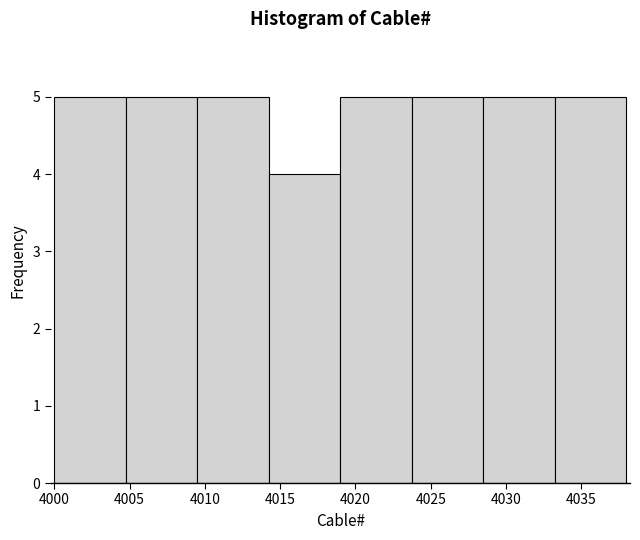

How tall is the bar that spans 4014.25 to 4019.00 on the x-axis? Neither the bar edges nor the heights are printed on the chart, so give them approximately, as read against the axes.

4